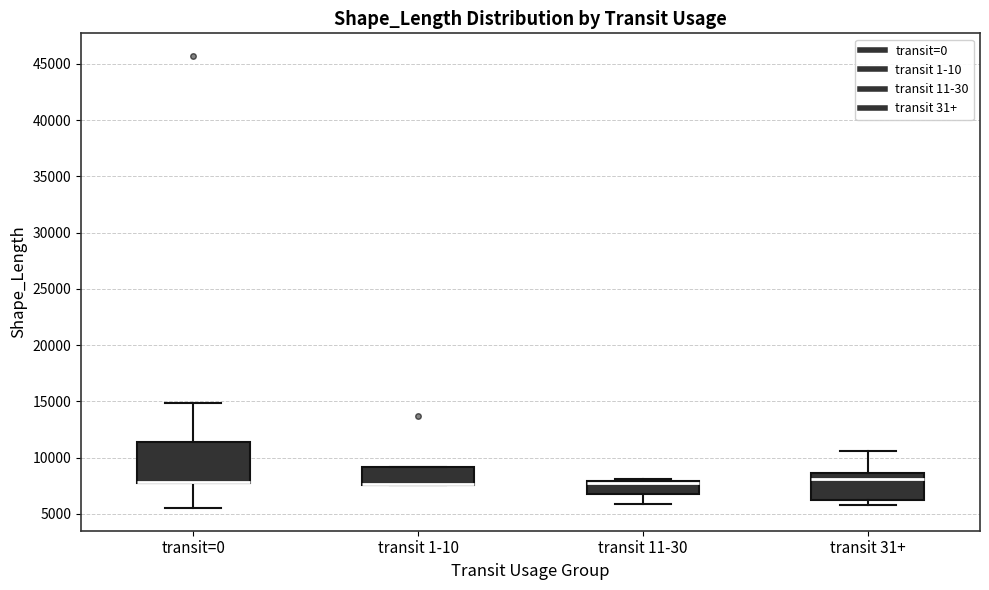

Comparing the boxes themselves (not the whiskers), which one is the tallest?

transit=0